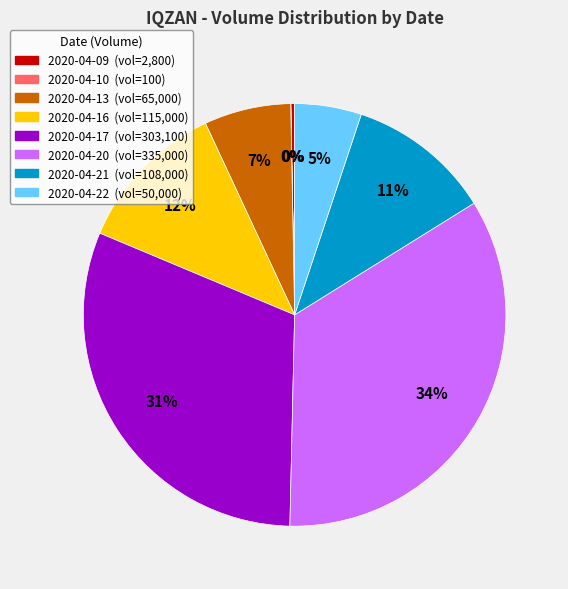

Is the sum of 2020-04-21 (vol=108,000) and 2020-04-22 (vol=50,000) greater than half?

No